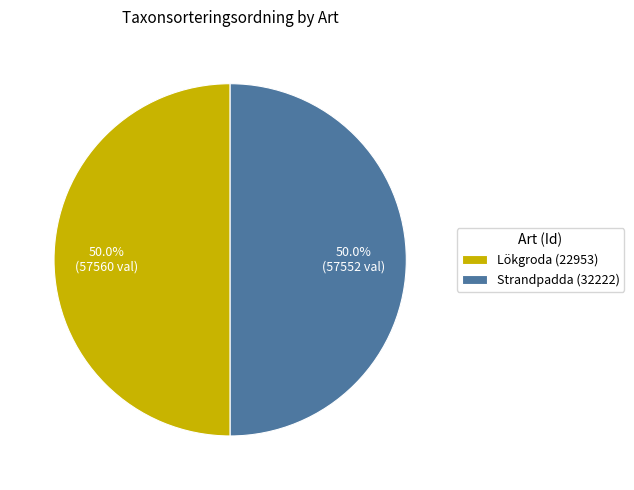

What is the ratio of the value at Lökgroda (22953) to the value at Strandpadda (32222)?

1.0